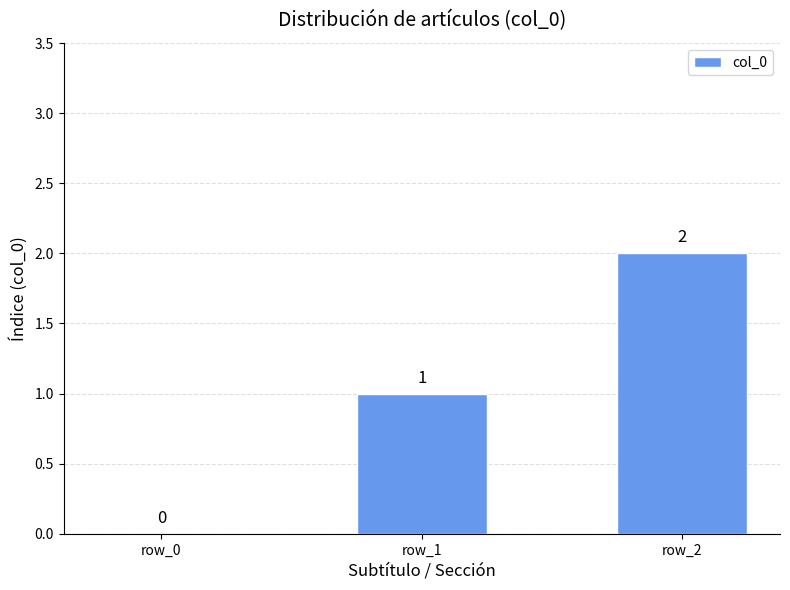

Which label corresponds to the largest value in the chart?

row_2